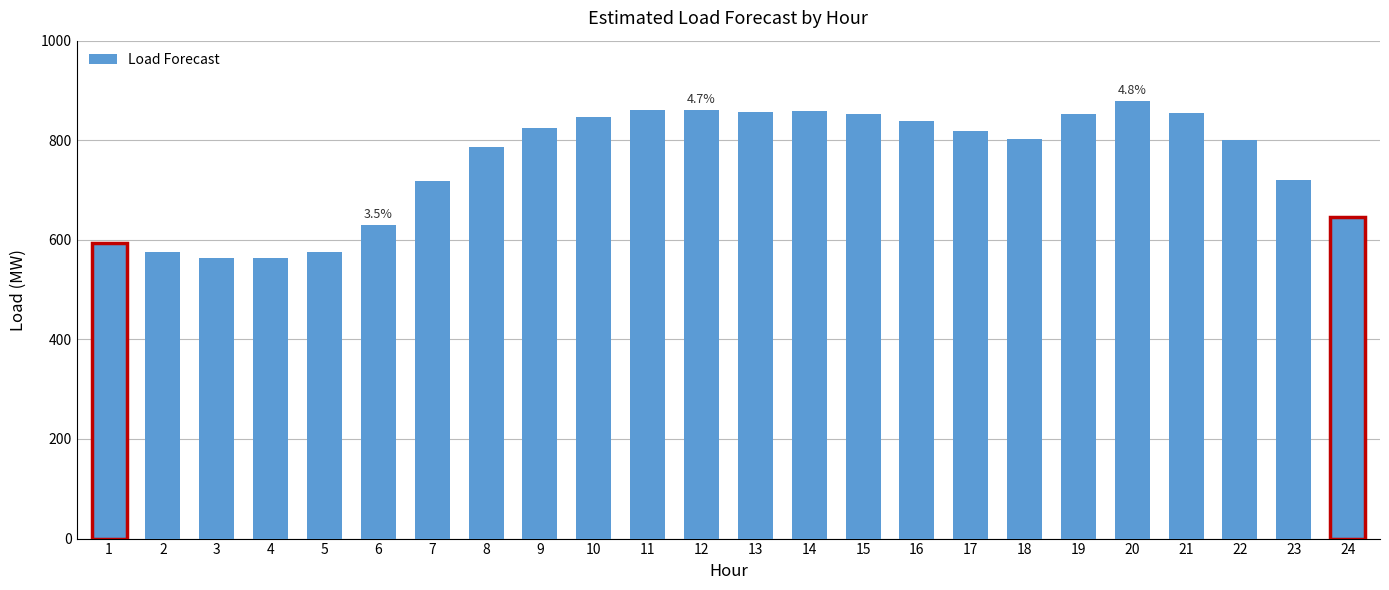

What is the average value?

757.4